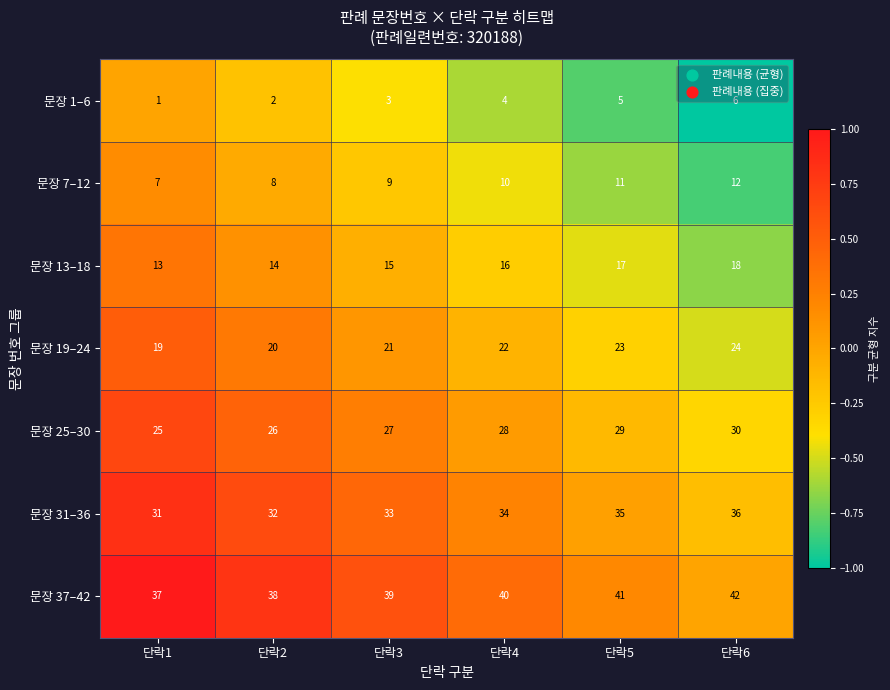

Count the number of data series in this chart.

7